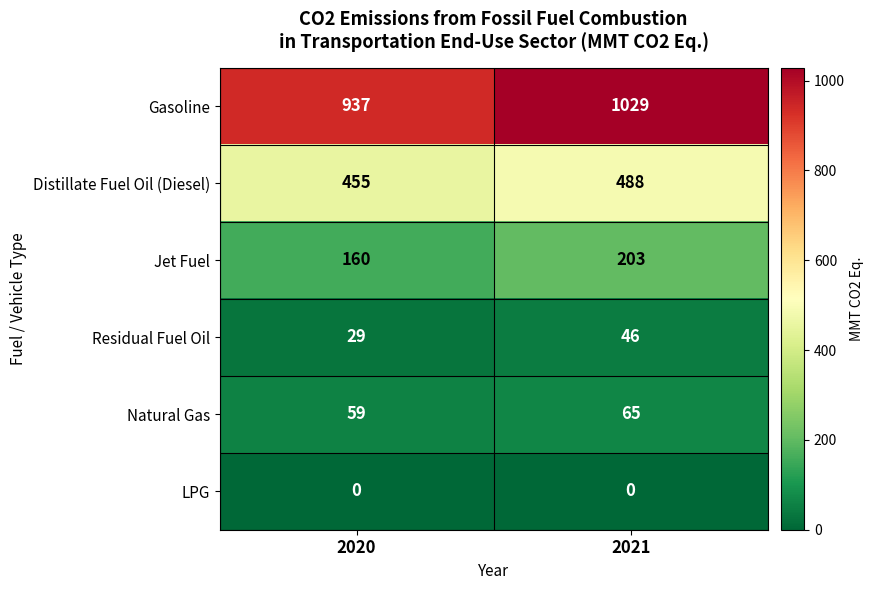

Rank the series at 2021 from lowest to highest value.

LPG, Residual Fuel Oil, Natural Gas, Jet Fuel, Distillate Fuel Oil (Diesel), Gasoline